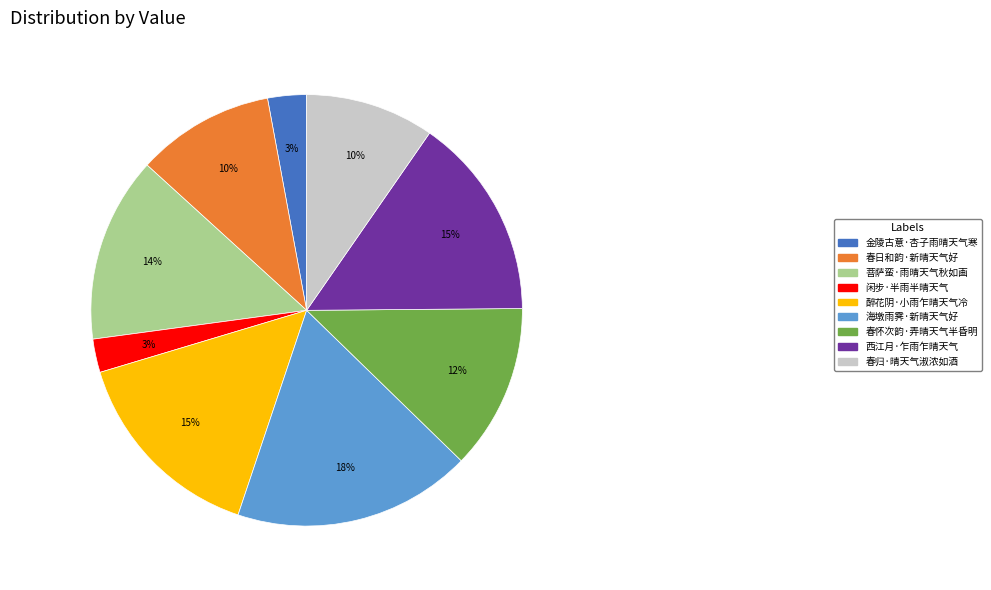

What is the largest slice in the pie chart?

海墩雨霁·新晴天气好